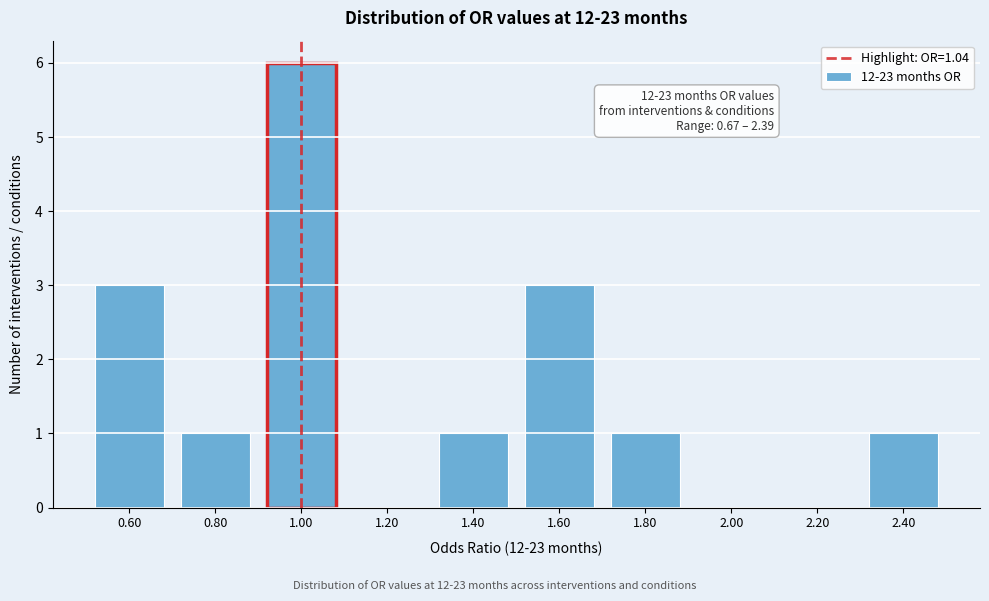

Reading left to right, extract all data points from this chart.

0.60=3	0.80=1	1.00=6	1.20=0	1.40=1	1.60=3	1.80=1	2.00=0	2.20=0	2.40=1